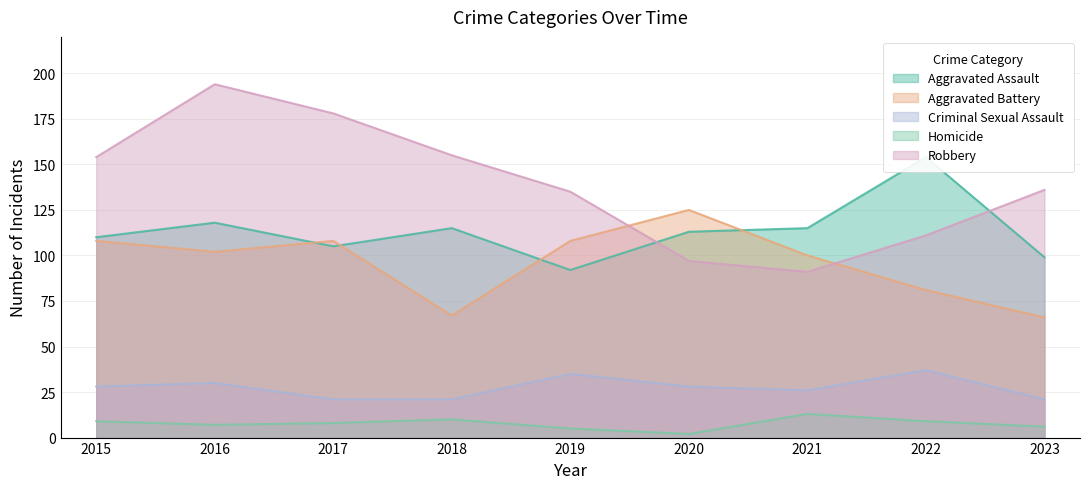

At which category does the chart reach its peak across all series?

2016